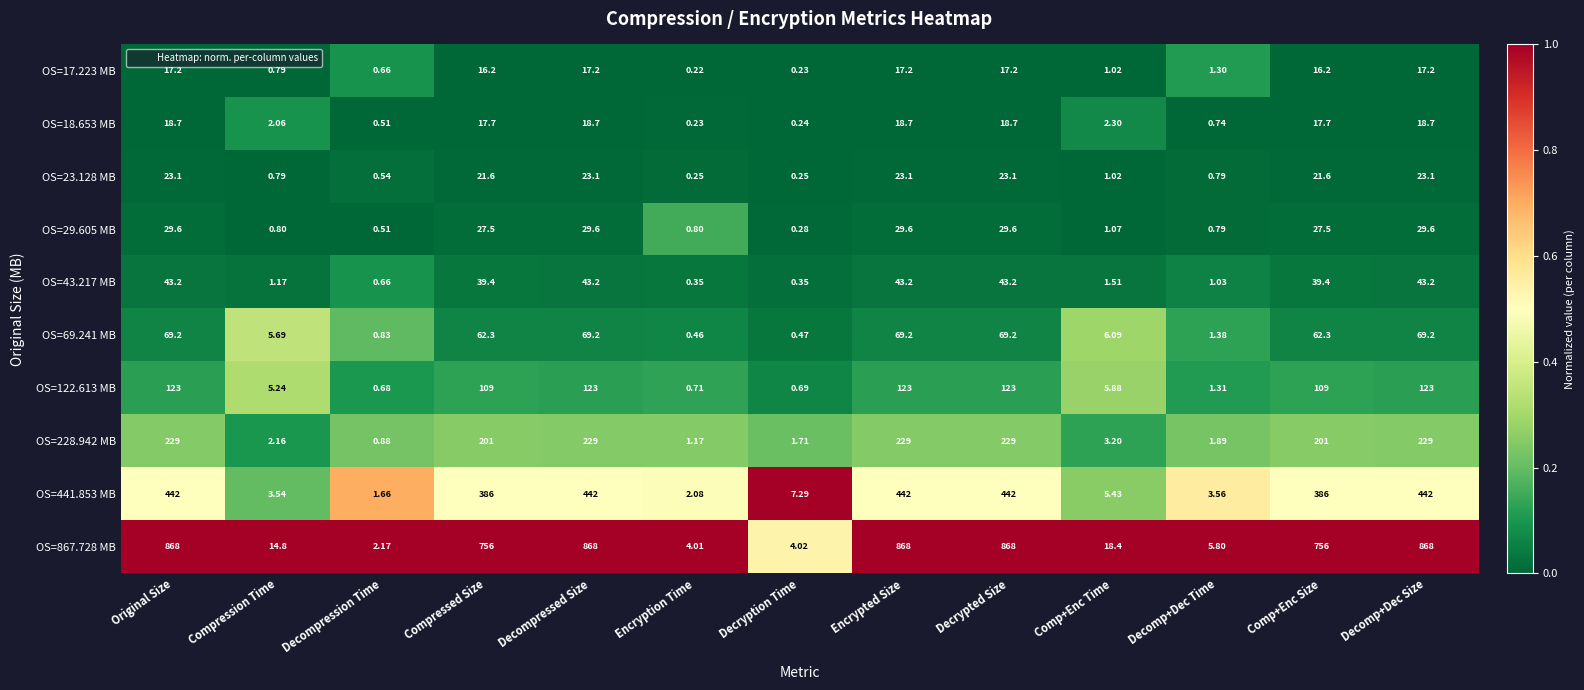

Which category has the lowest value in the OS=867.728 MB series?

Decompression Time